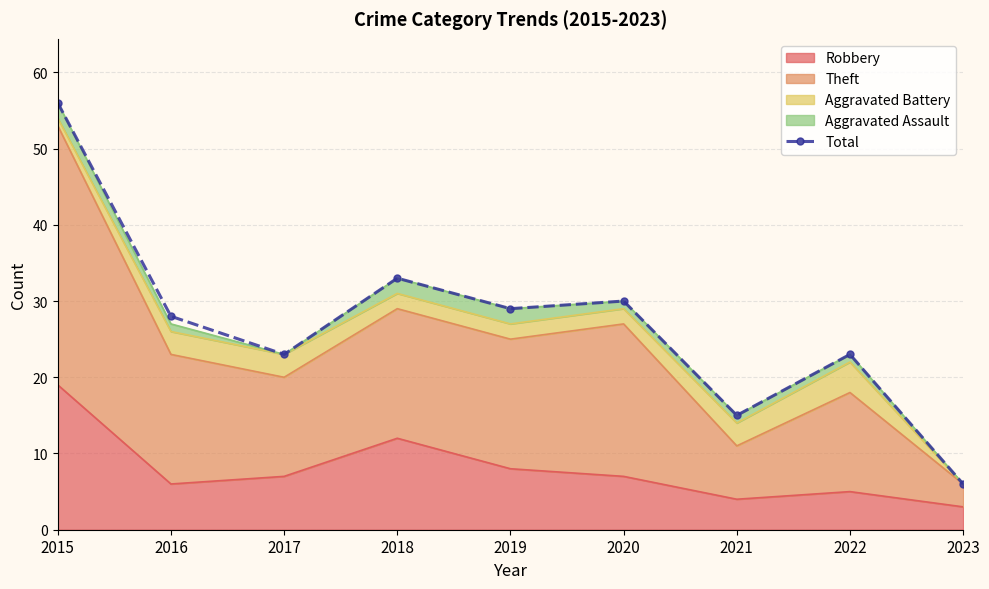

What is the greatest value displayed?

56